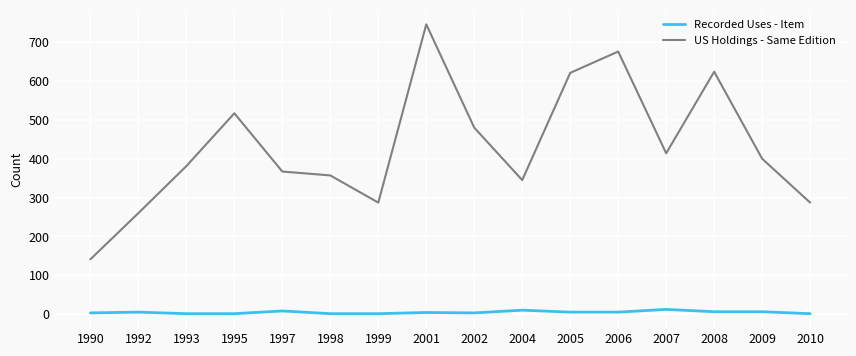

Which series has the largest range (max minus min)?

US Holdings - Same Edition